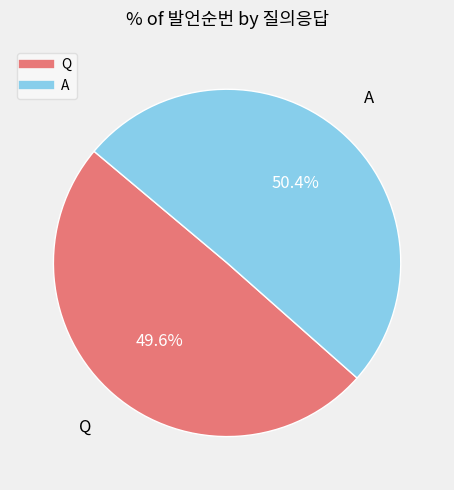

Approximately how many times larger is the value at Q compared to A?

1.0